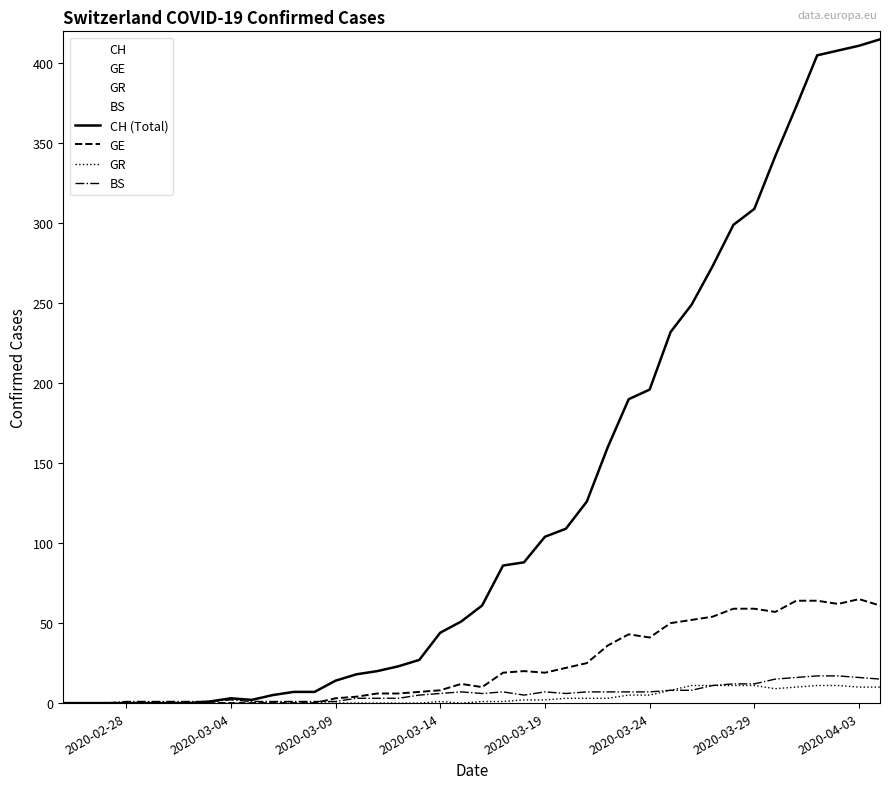

How many positive values does the GR series have?

21